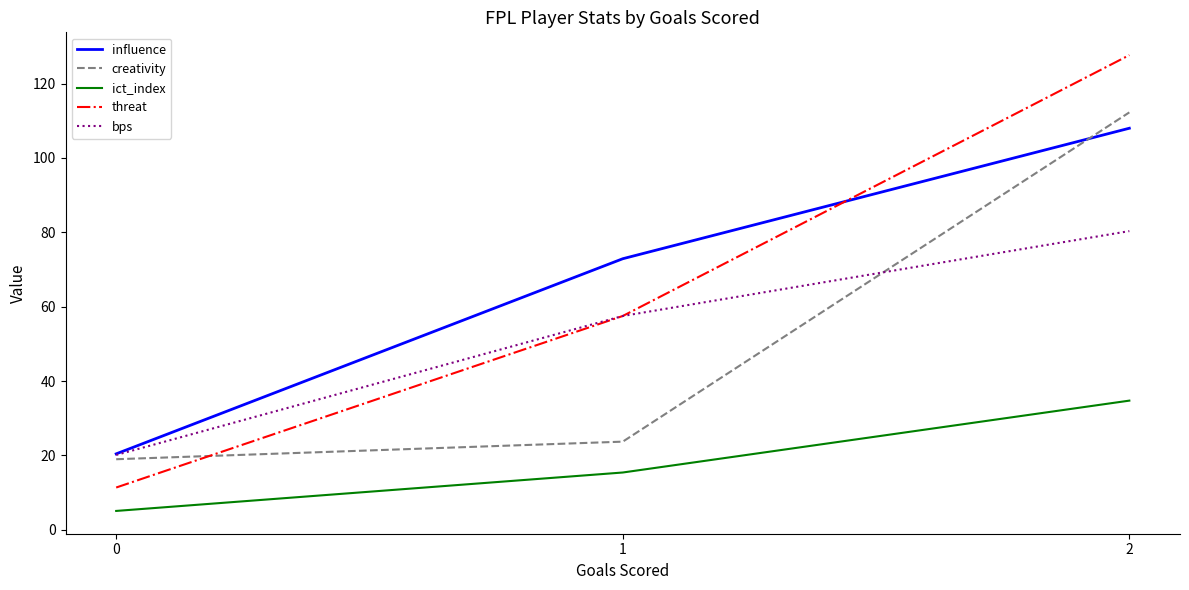

What is the maximum value for creativity?

112.3